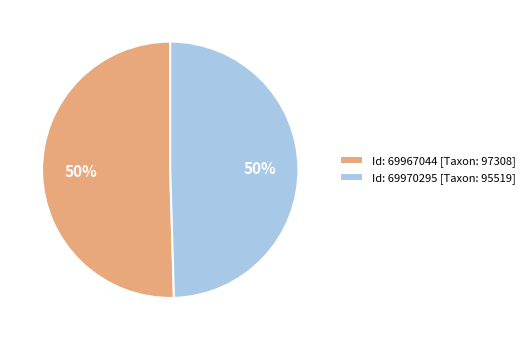

What is the ratio of the value at Id: 69970295 [Taxon: 95519] to the value at Id: 69967044 [Taxon: 97308]?

1.0